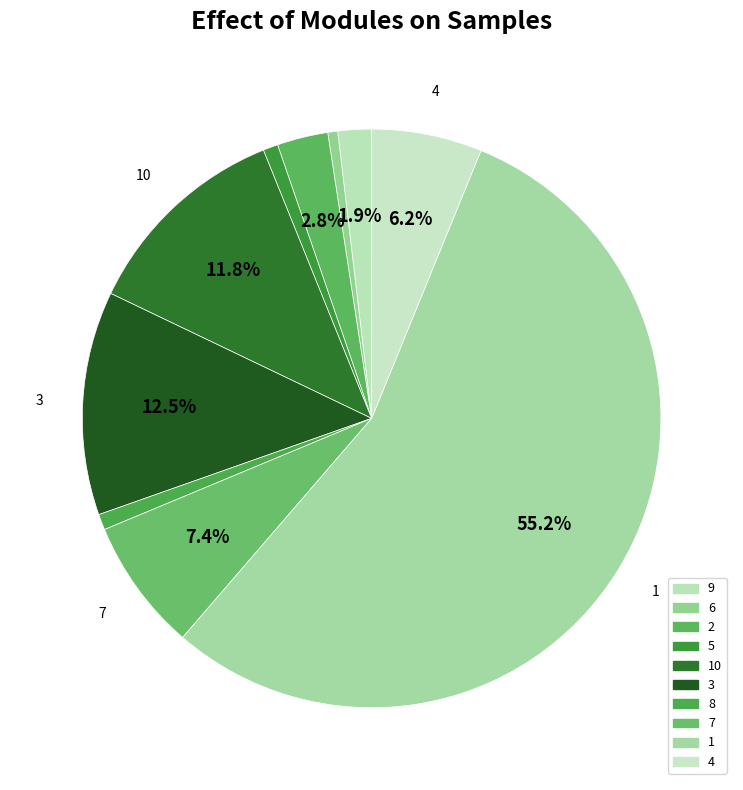

Rank the categories by value from lowest to highest.

6, 5, 8, 9, 2, 4, 7, 10, 3, 1